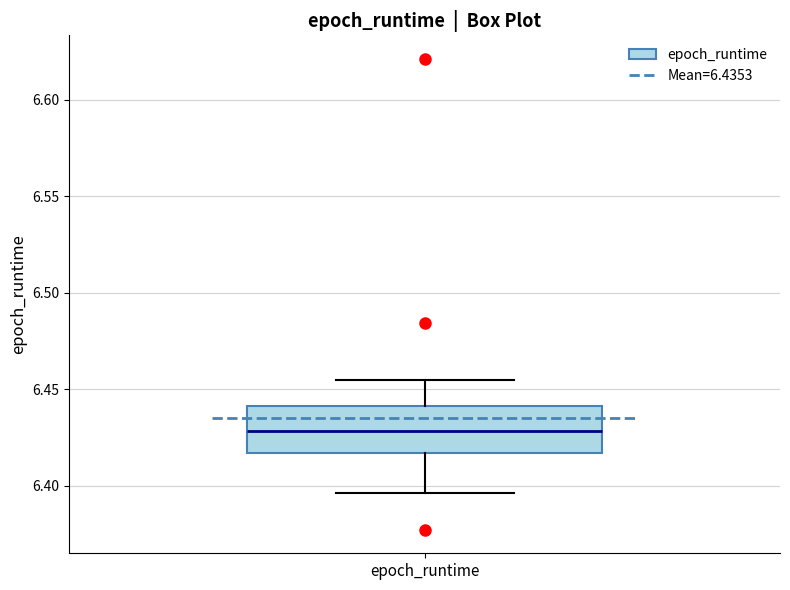

Where does the upper whisker of the box for epoch_runtime end on the y-axis? The values are not printed on the chart, so give them approximately, as read against the axis.

6.455